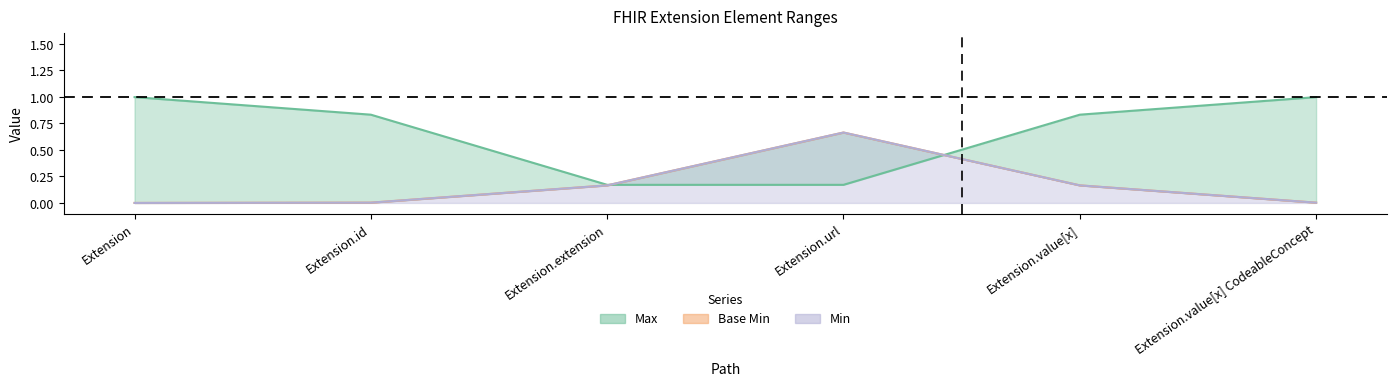

What is the difference between the values at Extension.url and Extension.id?

0.7